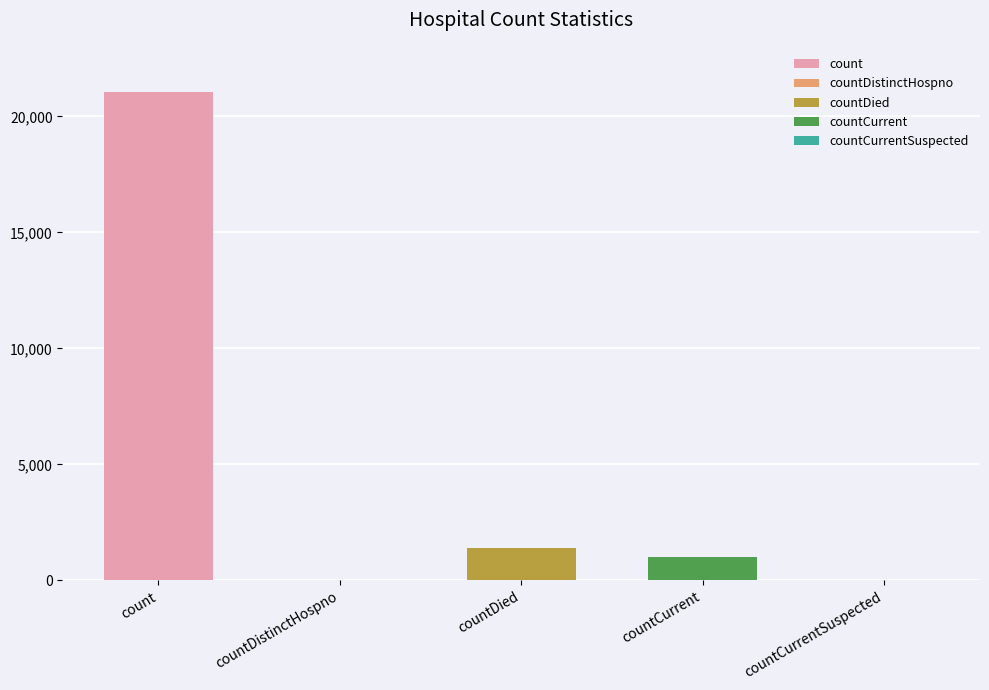

Rank the categories by value from highest to lowest.

count, countDied, countCurrent, countDistinctHospno, countCurrentSuspected